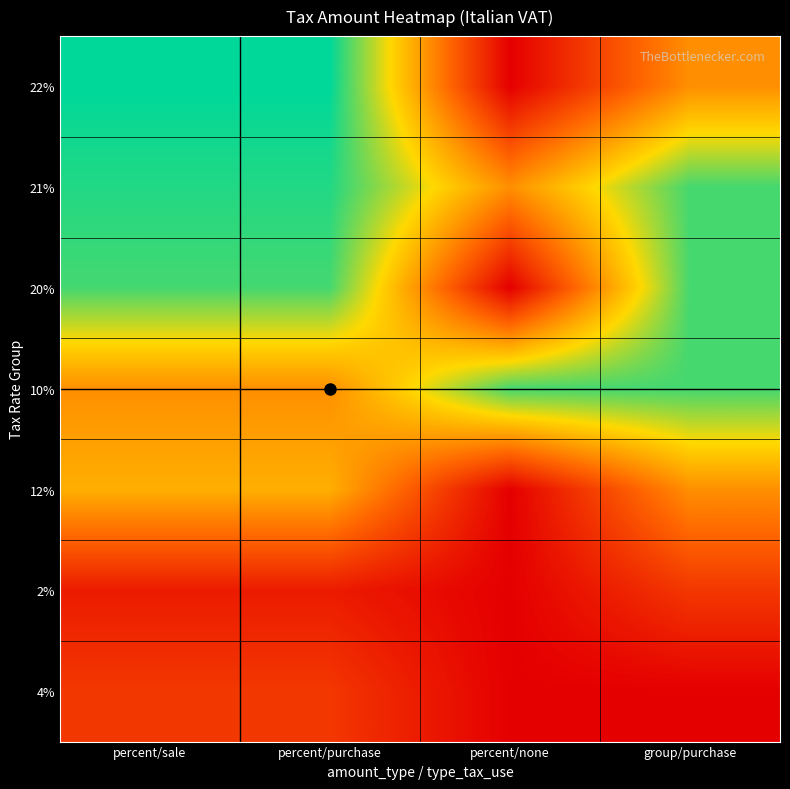

Reading left to right, list all the values displayed in this chart.

22%: percent/sale=22	percent/purchase=22	percent/none=0	group/purchase=10
21%: percent/sale=21	percent/purchase=21	percent/none=10	group/purchase=20
20%: percent/sale=20	percent/purchase=20	percent/none=0	group/purchase=20
10%: percent/sale=10	percent/purchase=10	percent/none=20	group/purchase=20
12%: percent/sale=12	percent/purchase=12	percent/none=0	group/purchase=10
2%: percent/sale=2	percent/purchase=2	percent/none=0	group/purchase=4
4%: percent/sale=4	percent/purchase=4	percent/none=0	group/purchase=0